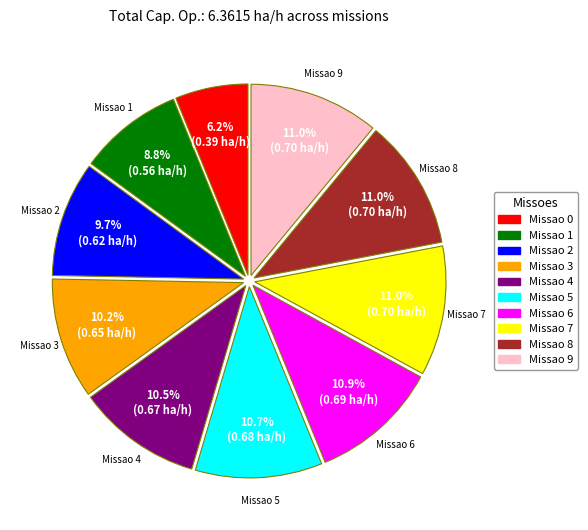

Does any single category account for the majority?

No